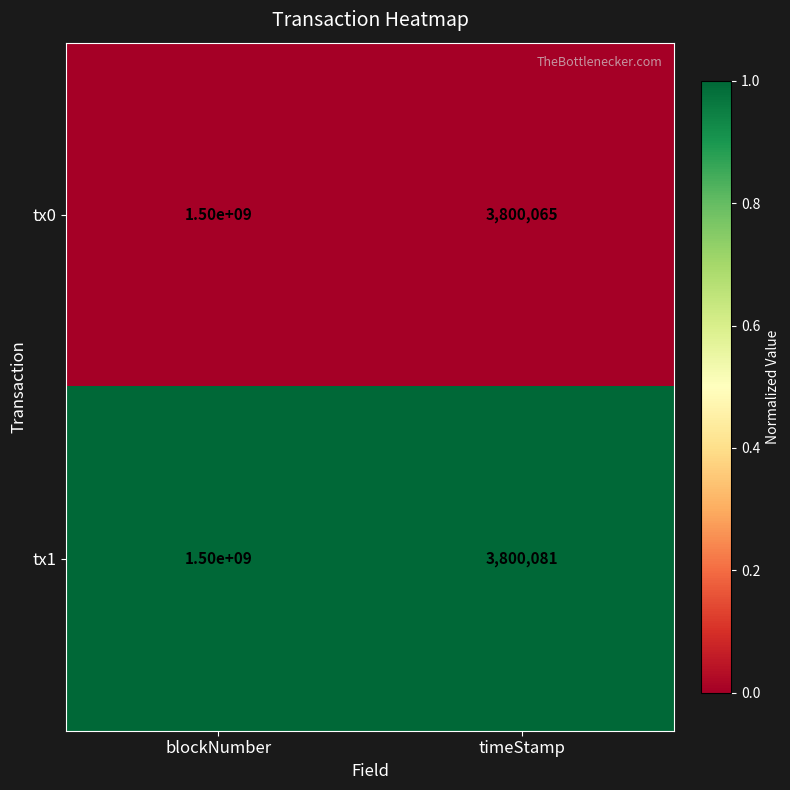

Rank the categories by tx0 value from lowest to highest.

timeStamp, blockNumber